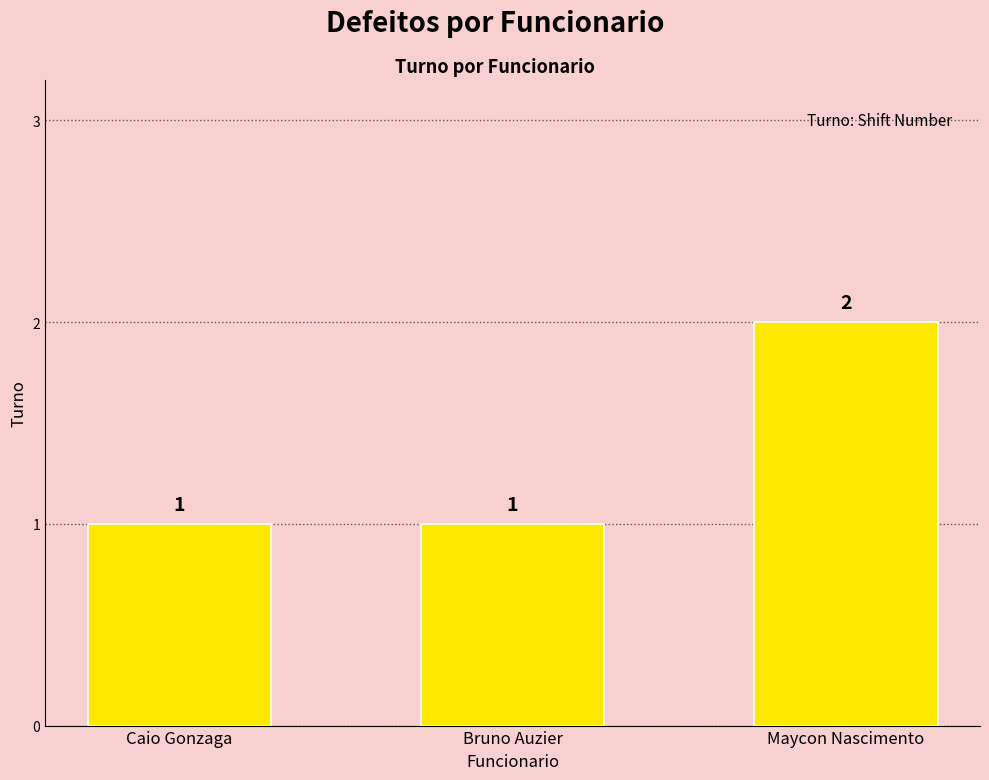

What position from the right is Bruno Auzier?

2